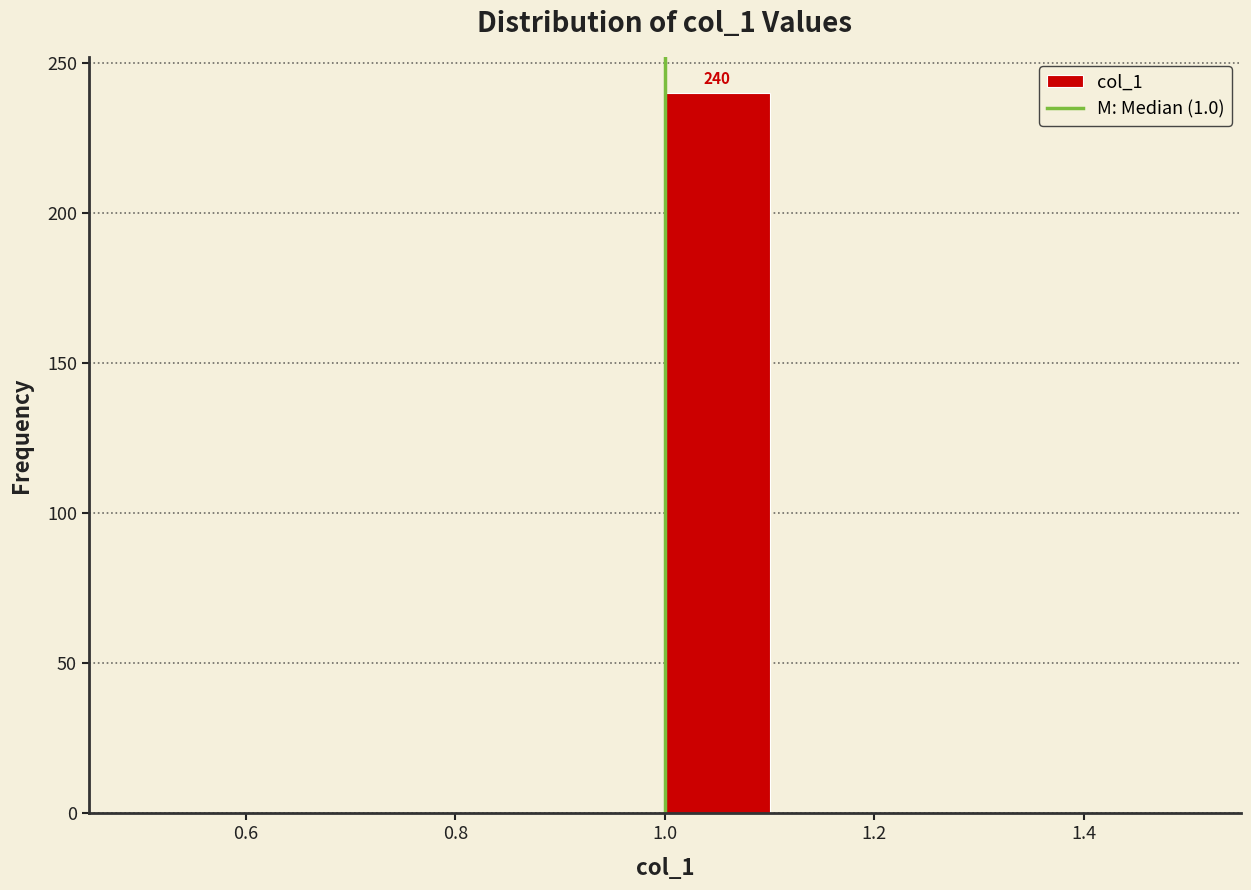

Which range on the x-axis has the tallest bar?

1.0 to 1.1